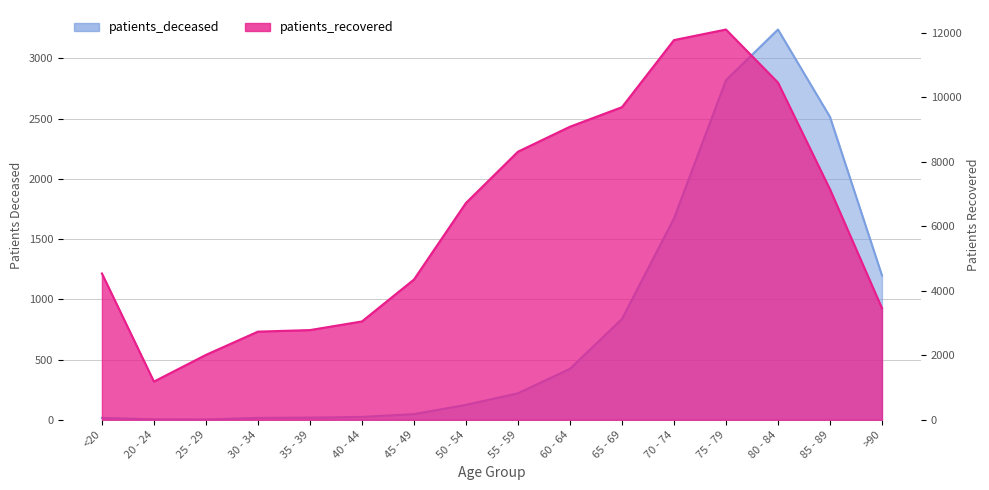

What is the greatest value displayed?

12103